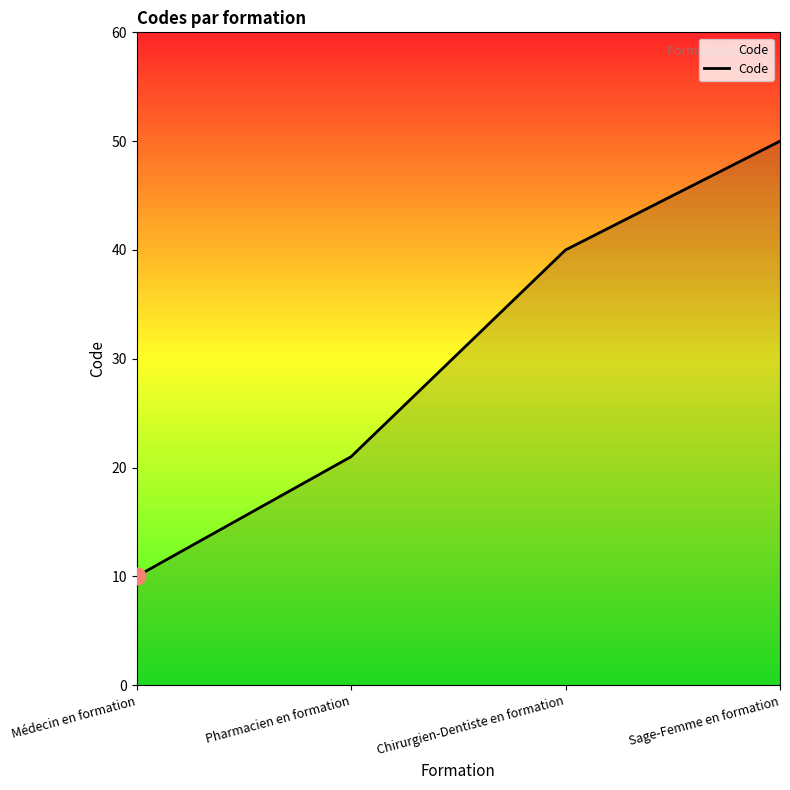

Where is the data nearest to the value 30?

Pharmacien en formation